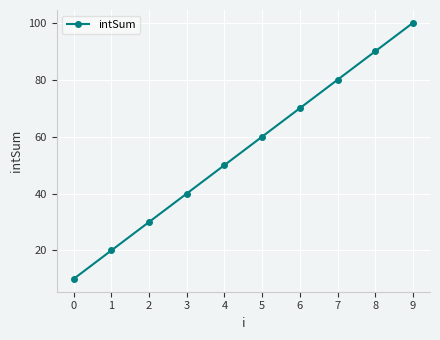

How many lines are shown in the chart?

1